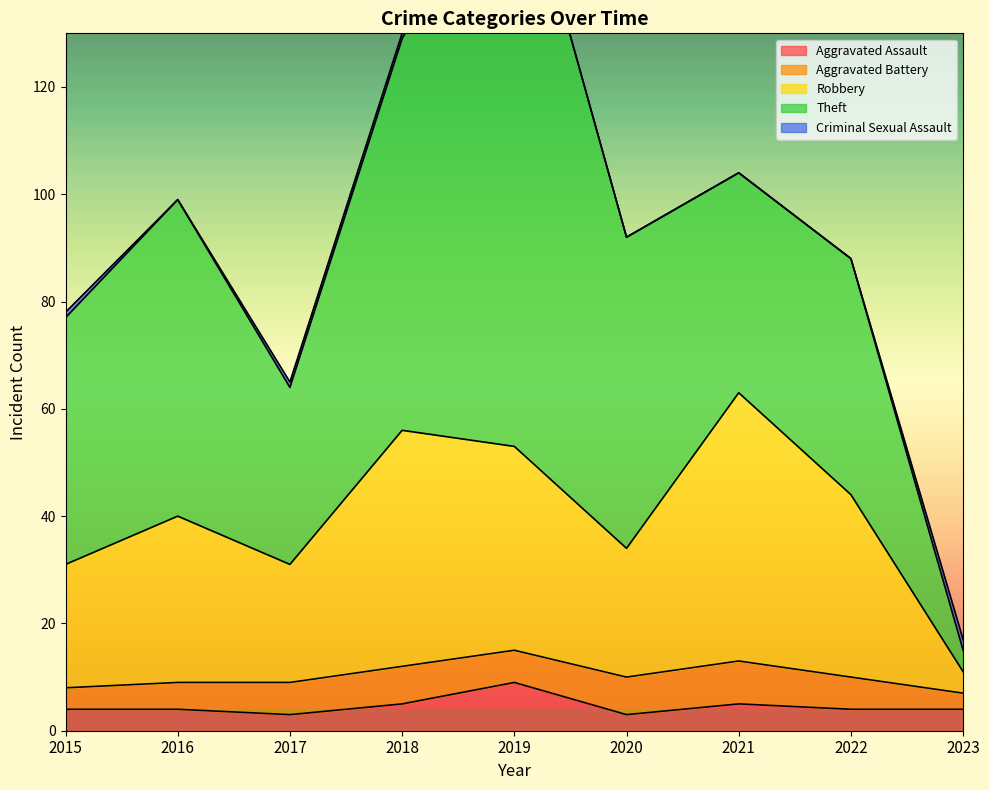

Reading left to right, extract all data points from this chart.

Aggravated Assault: 2015=4	2016=4	2017=3	2018=5	2019=9	2020=3	2021=5	2022=4	2023=4
Aggravated Battery: 2015=4	2016=5	2017=6	2018=7	2019=6	2020=7	2021=8	2022=6	2023=3
Robbery: 2015=23	2016=31	2017=22	2018=44	2019=38	2020=24	2021=50	2022=34	2023=4
Theft: 2015=46	2016=59	2017=33	2018=73	2019=114	2020=58	2021=41	2022=44	2023=4
Criminal Sexual Assault: 2015=1	2016=0	2017=1	2018=1	2019=0	2020=0	2021=0	2022=0	2023=2